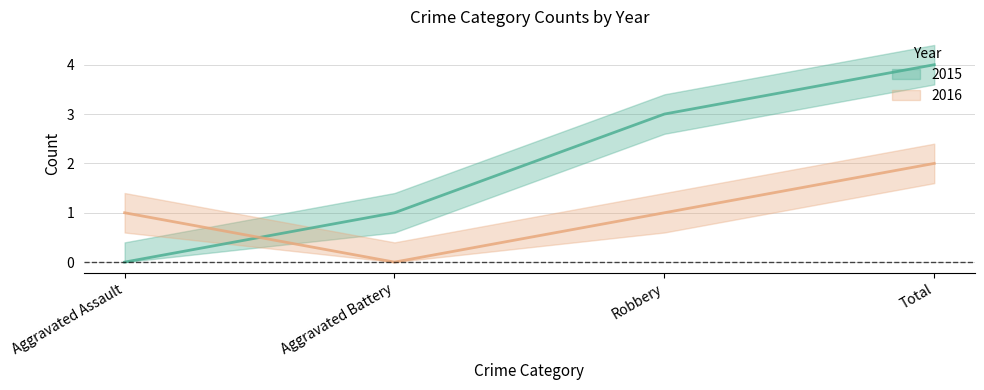

At which label is 2016 closest to 1?

Aggravated Assault